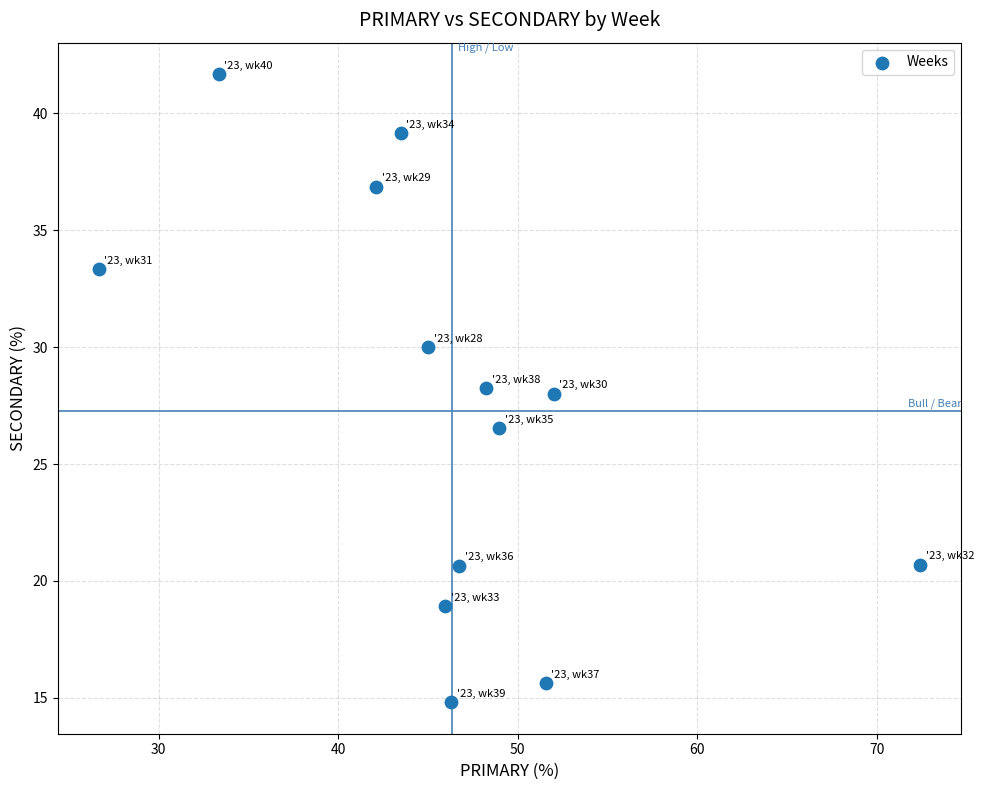

What is the range of X values (max minus min)?

45.7